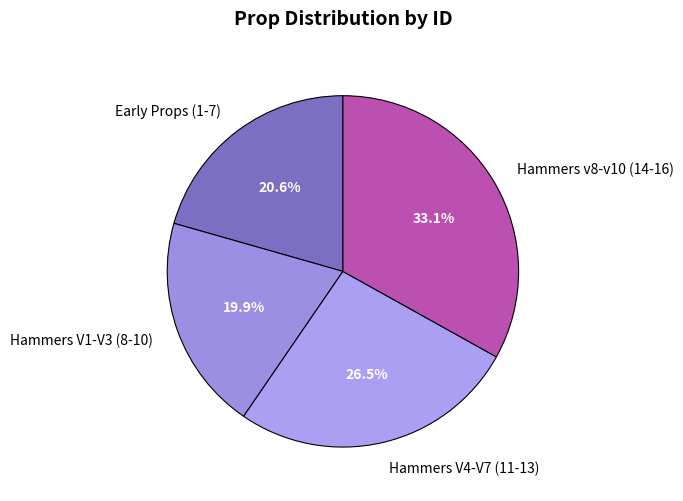

Which category has the biggest portion of the pie?

Hammers v8-v10 (14-16)